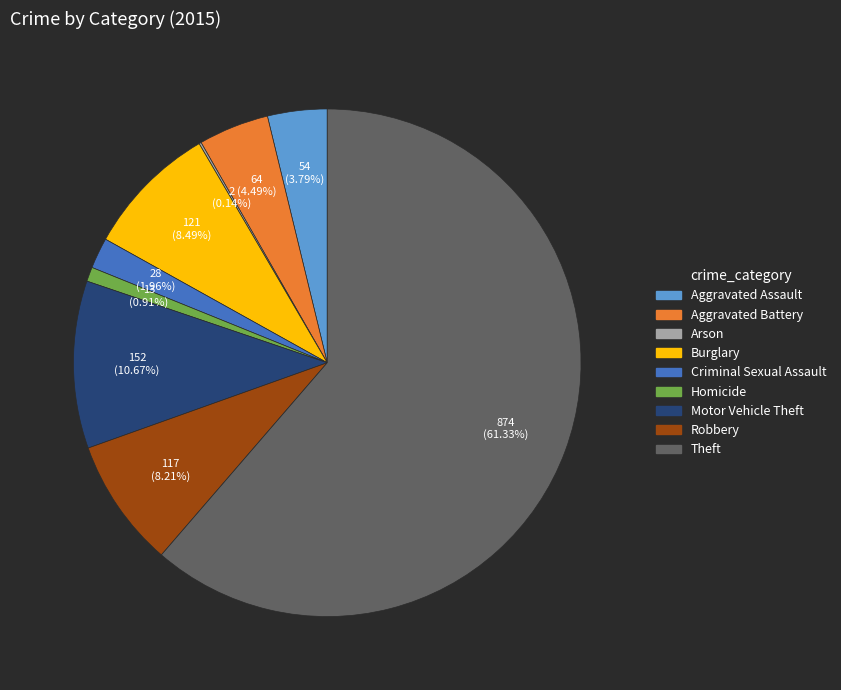

To the nearest percent, what is the combined percentage of Burglary and Homicide?

9%